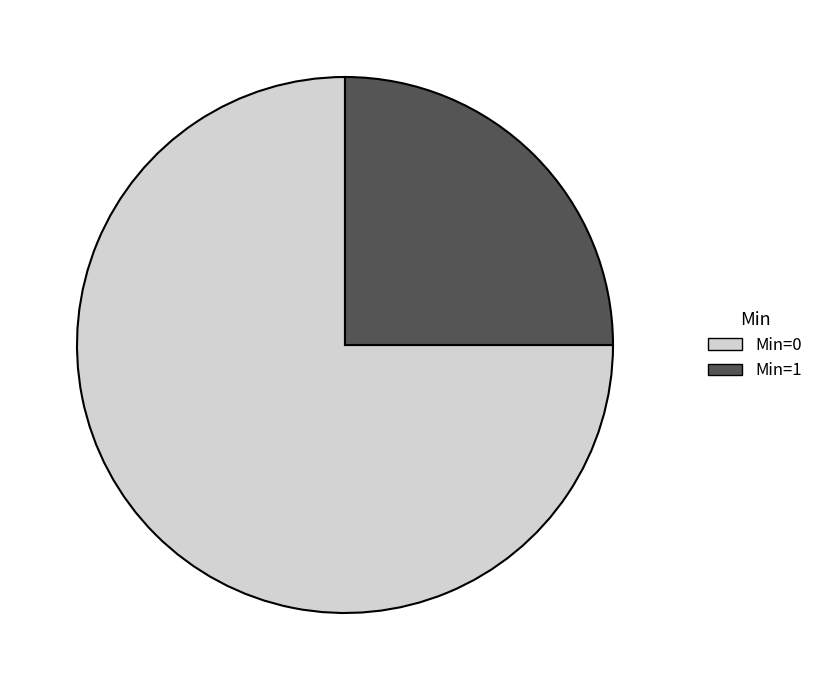

Is the sum of Min=1 and Min=0 greater than half?

Yes